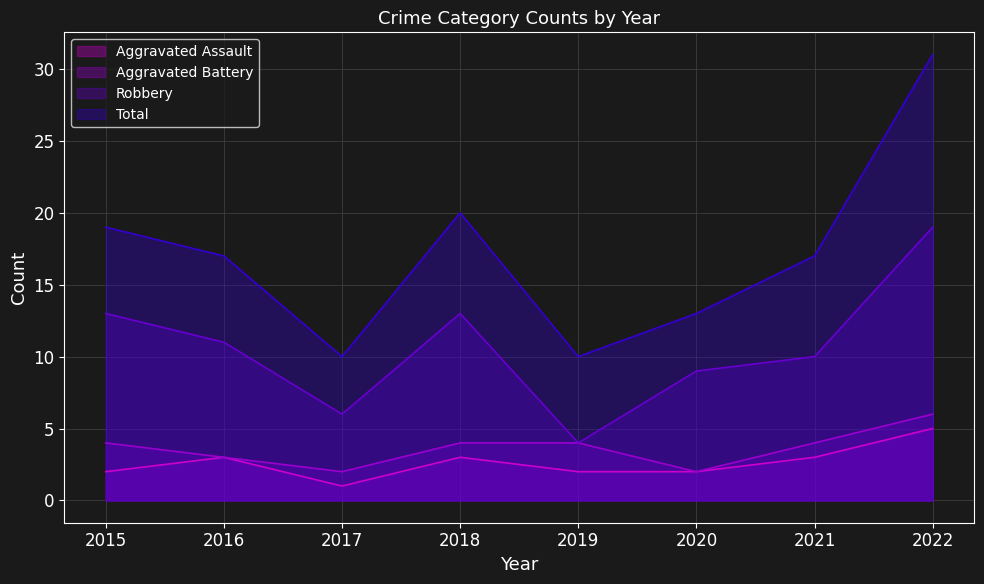

Which label corresponds to the smallest value in the chart?

2017